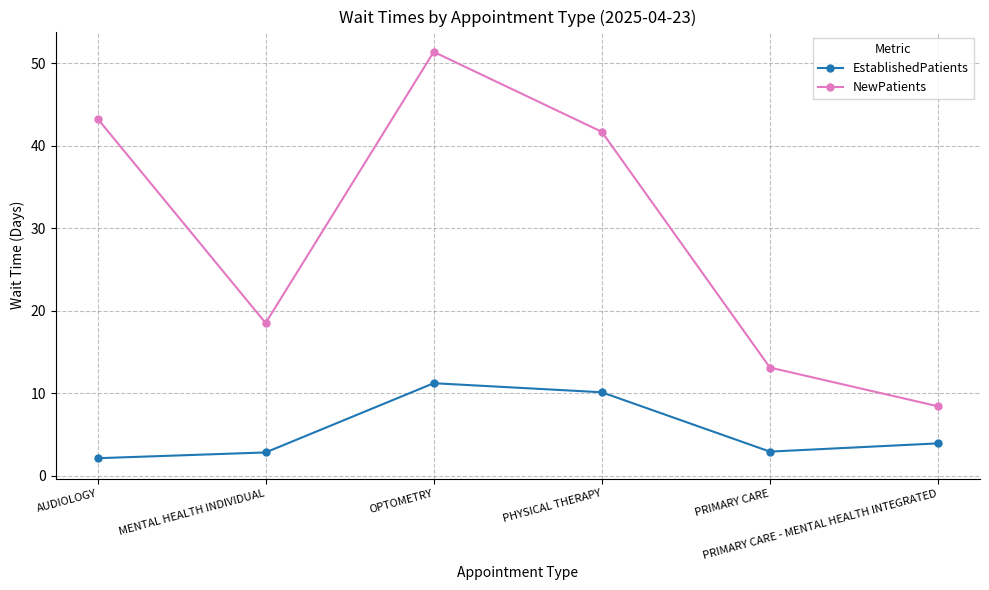

At which category does NewPatients reach its first local valley?

MENTAL HEALTH INDIVIDUAL